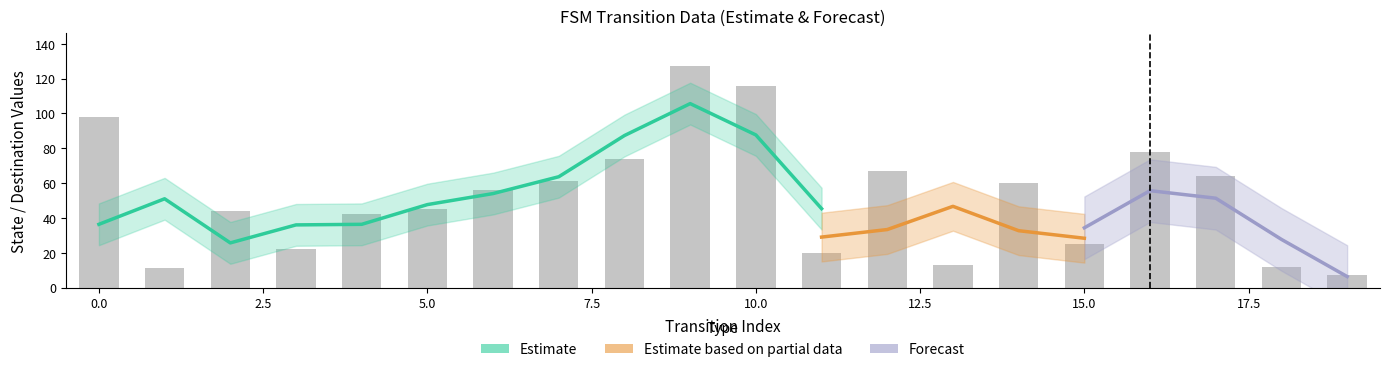

Which category has the lowest value in the destination_state series?

19